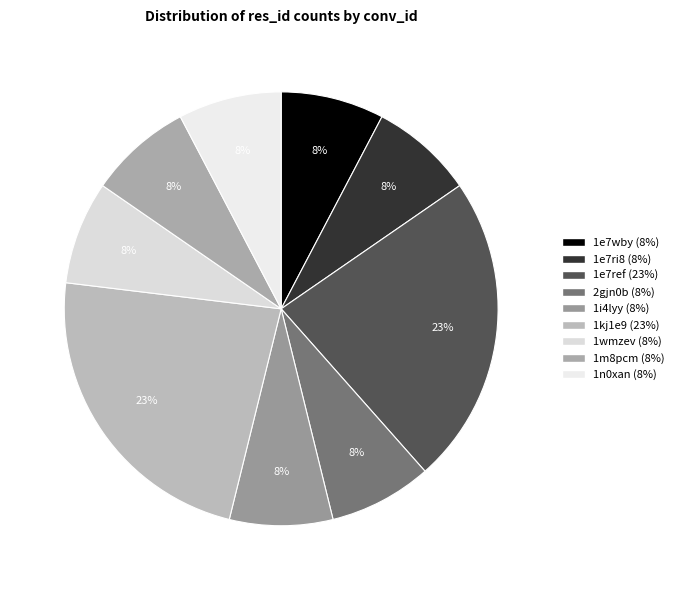

Is it true that 1n0xan is 8% of the pie?

True